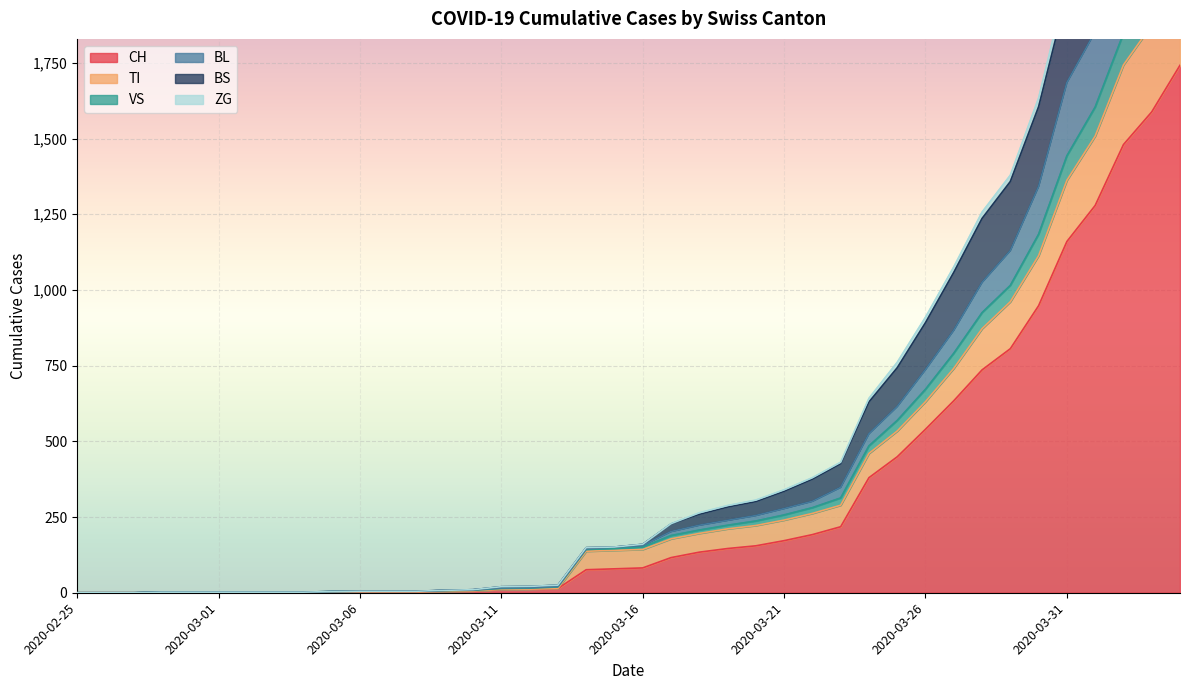

Where does the TI series first go above 143?

2020-03-17